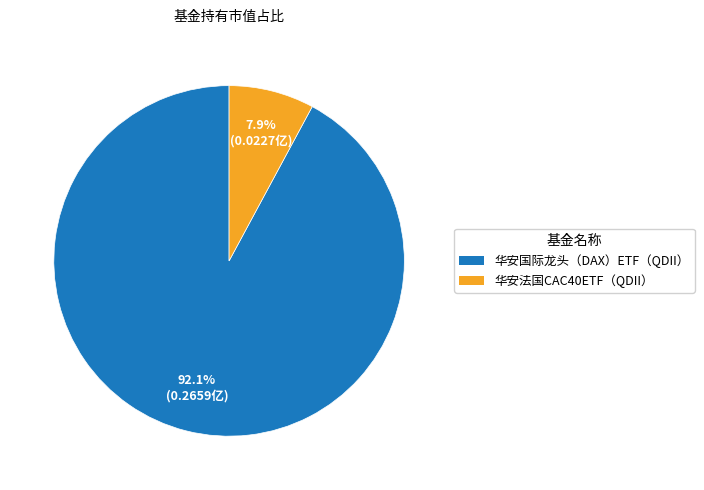

To the nearest percent, what is the difference between the 华安法国CAC40ETF（QDII） and 华安国际龙头（DAX）ETF（QDII） slice percentages?

84%